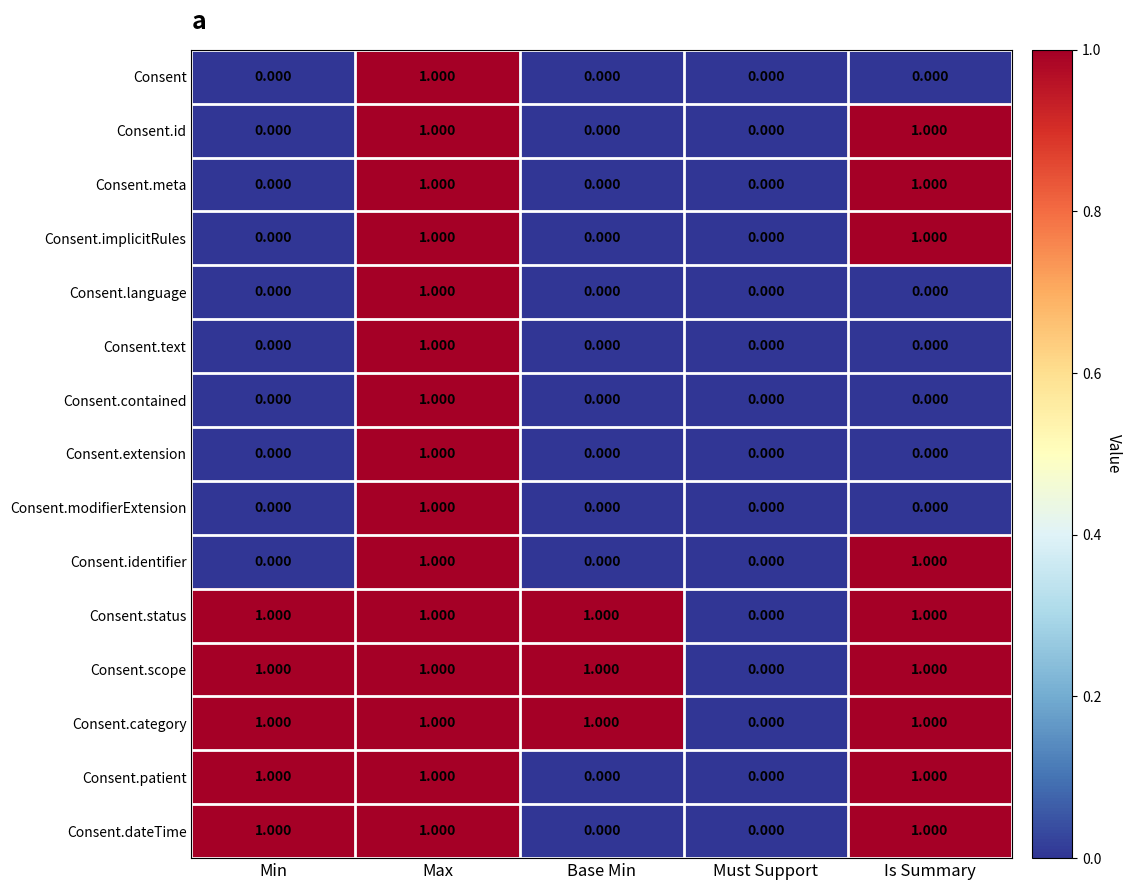

How many series are shown in this chart?

15